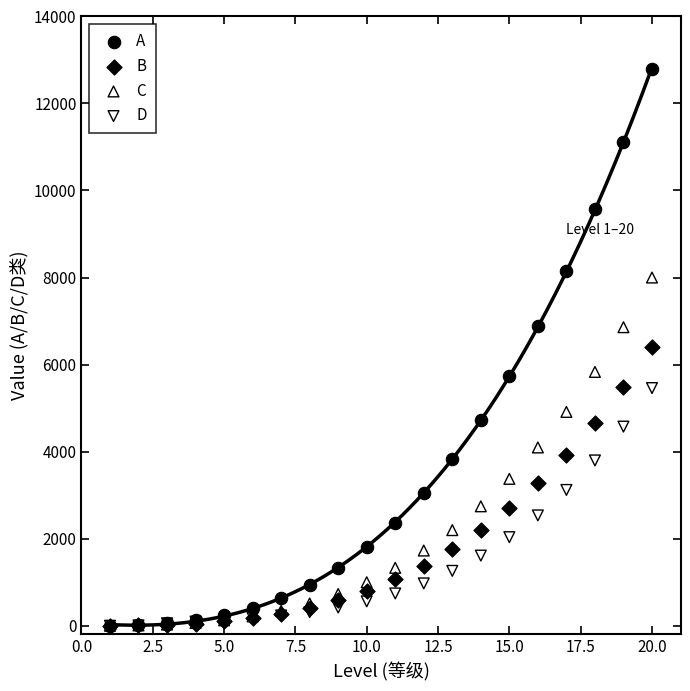

What are all the series names shown in the legend?

A, B, C, D